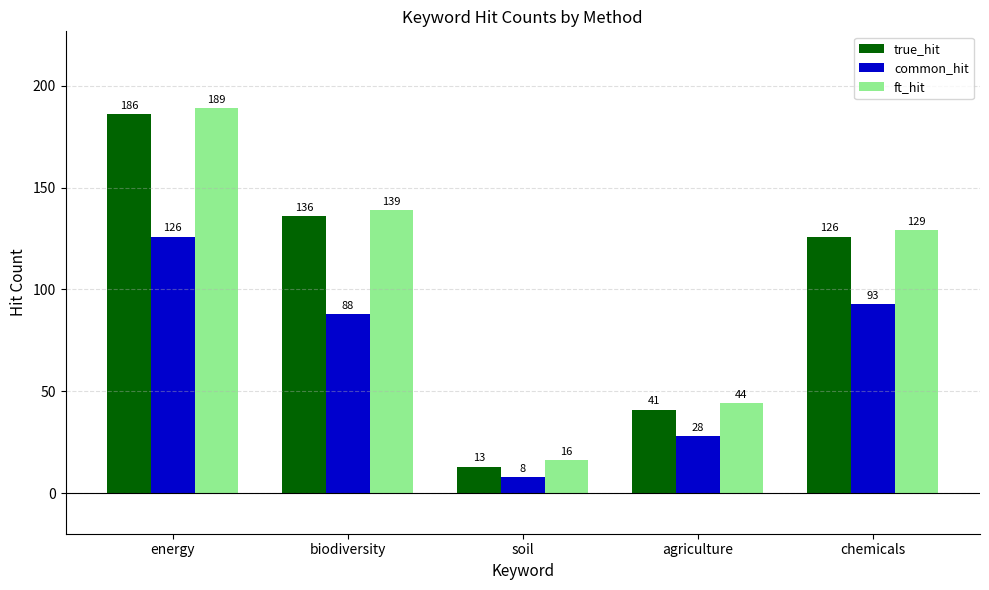

At how many categories does at least one series exceed 34?

4